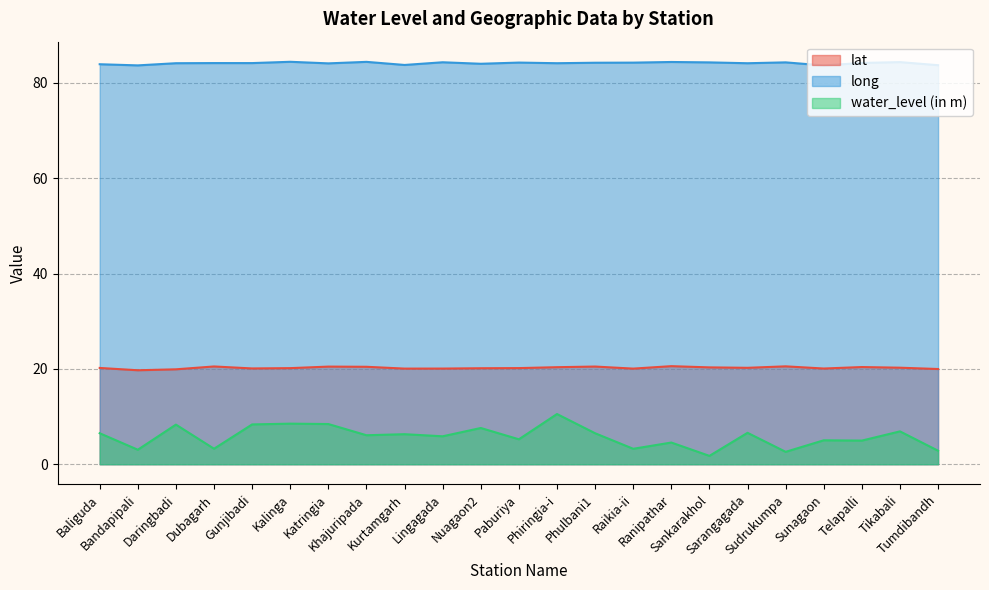

What is the sum of the long values at Bandapipali and Nuagaon2?

167.7